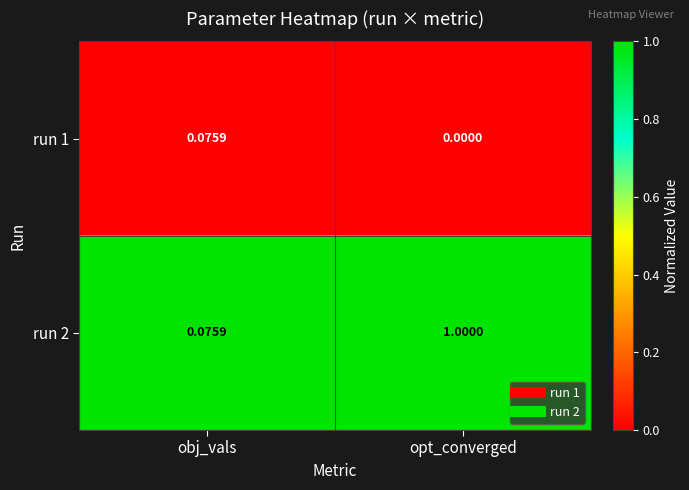

Where is run 2 nearest to the value 0?

obj_vals